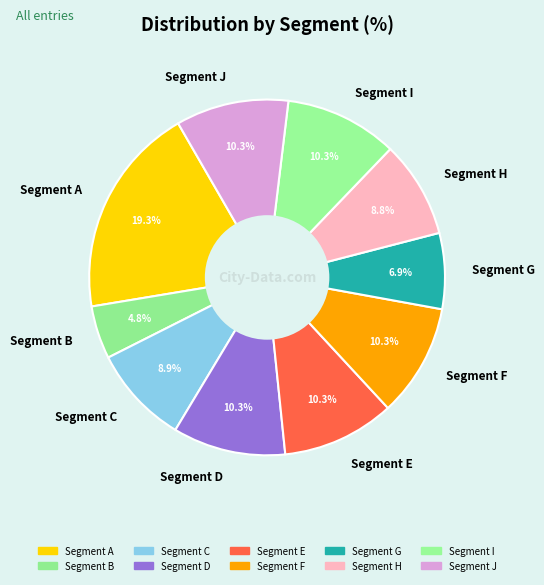

Count the number of slices in the pie.

10